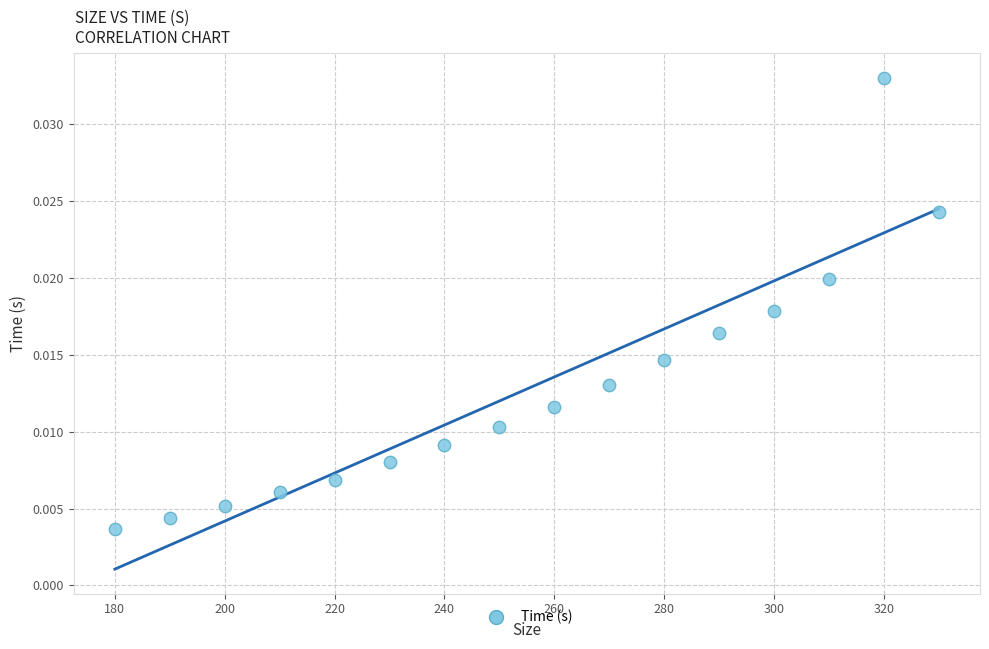

What is the range of X values (max minus min)?

150.0